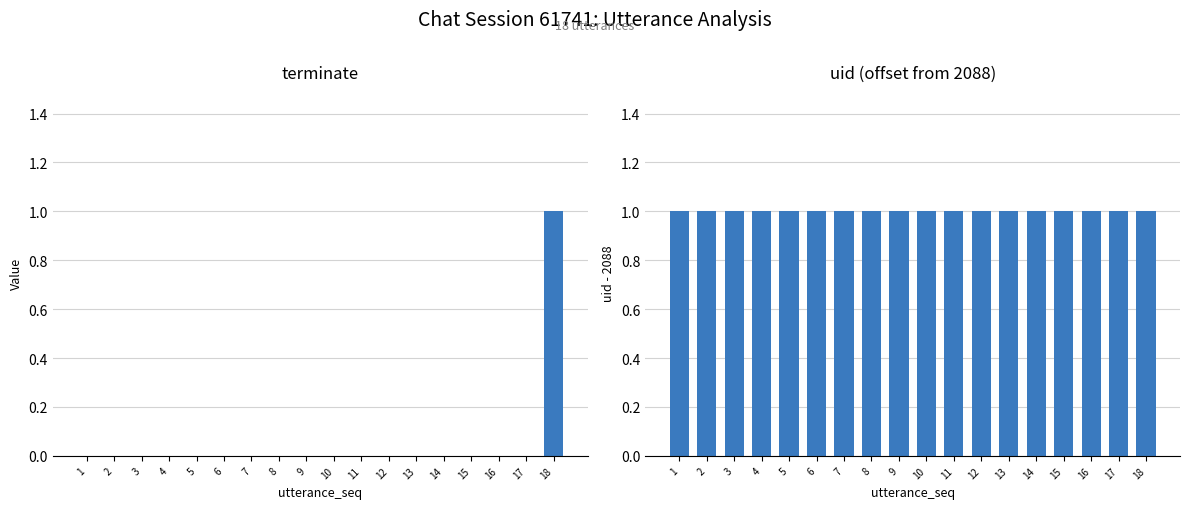

Between 12 and 15, which is larger?

12